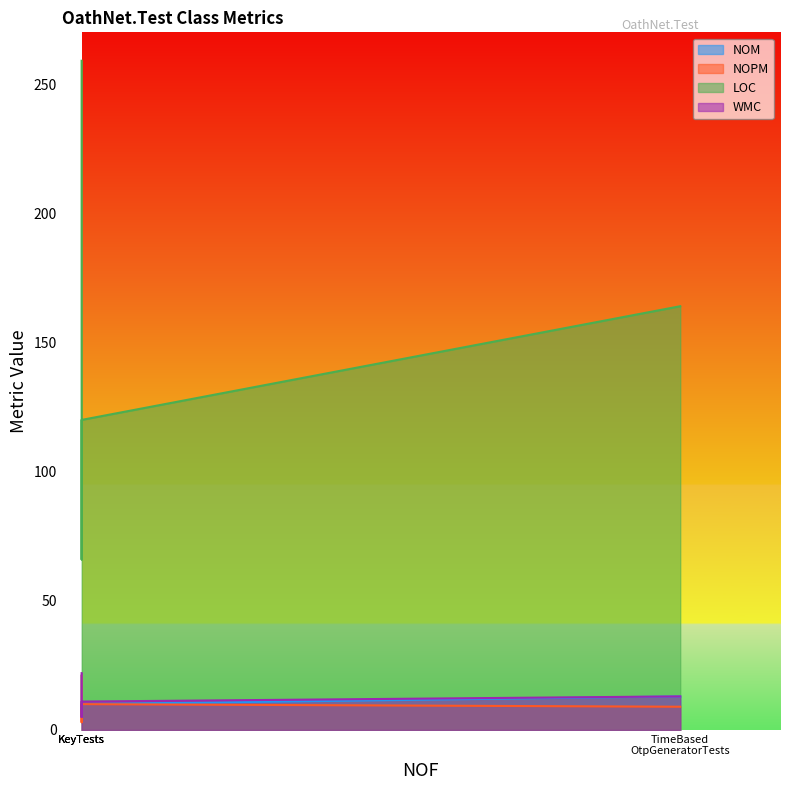

What are all the series names shown in the legend?

NOM, NOPM, LOC, WMC